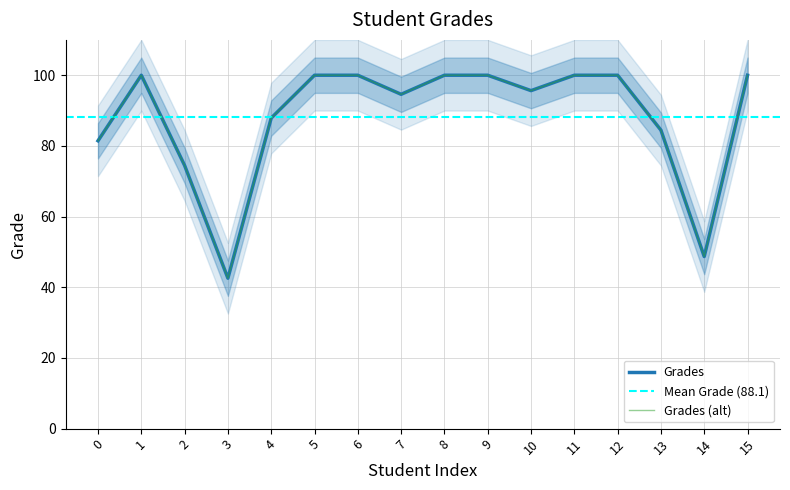

Read the value at 13.

84.5